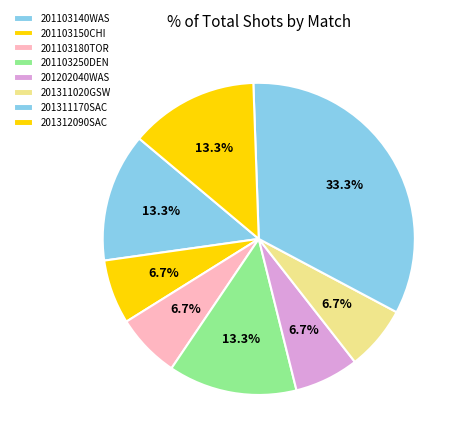

How many slices are in this pie chart?

8